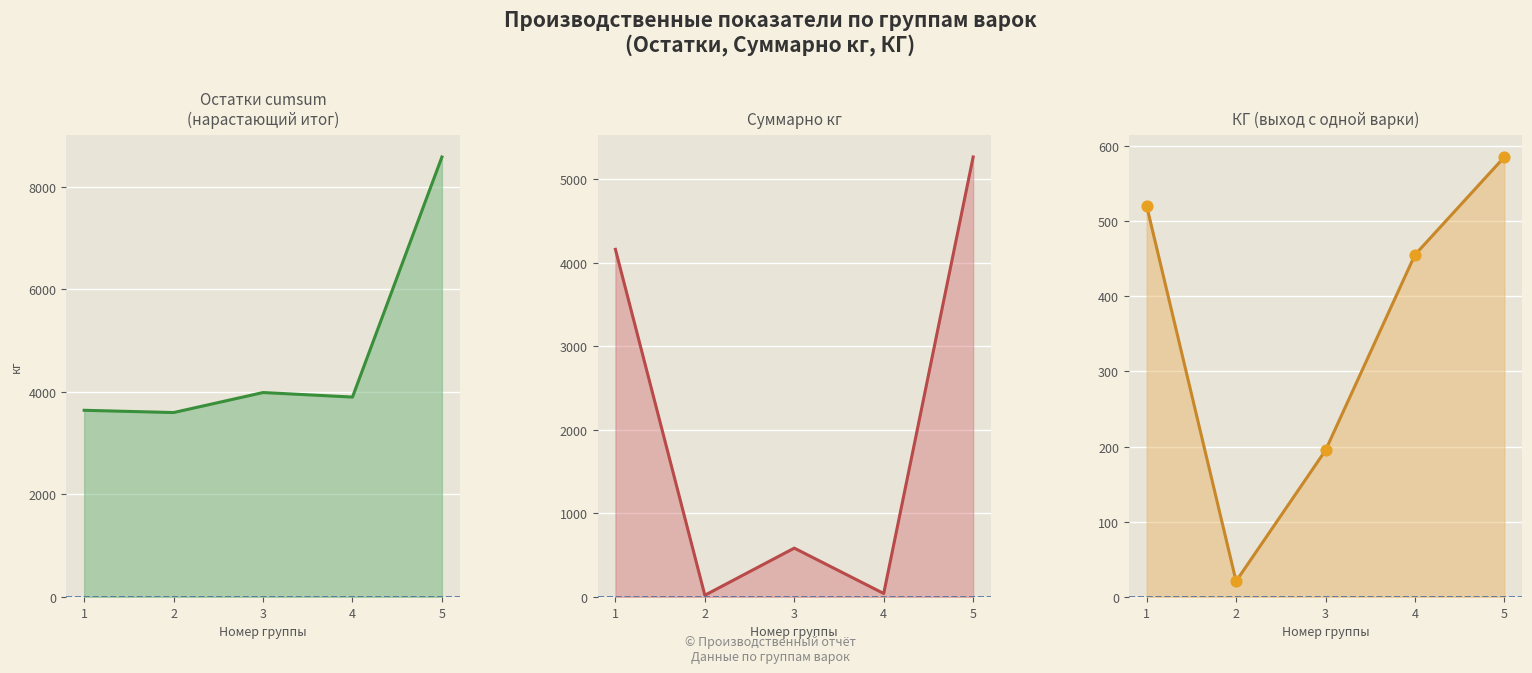

Which series reaches the minimum Y coordinate?

Суммарно кг line